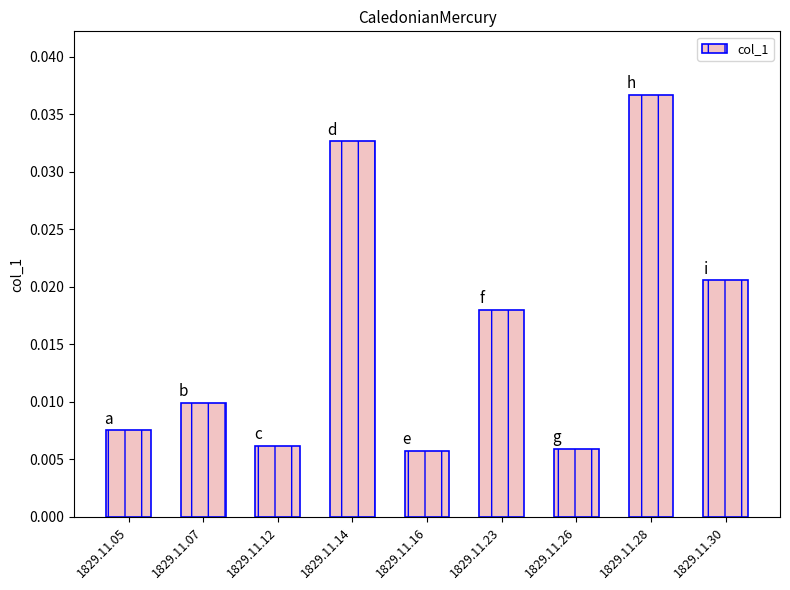

Which category has the highest value across all series?

1829.11.28